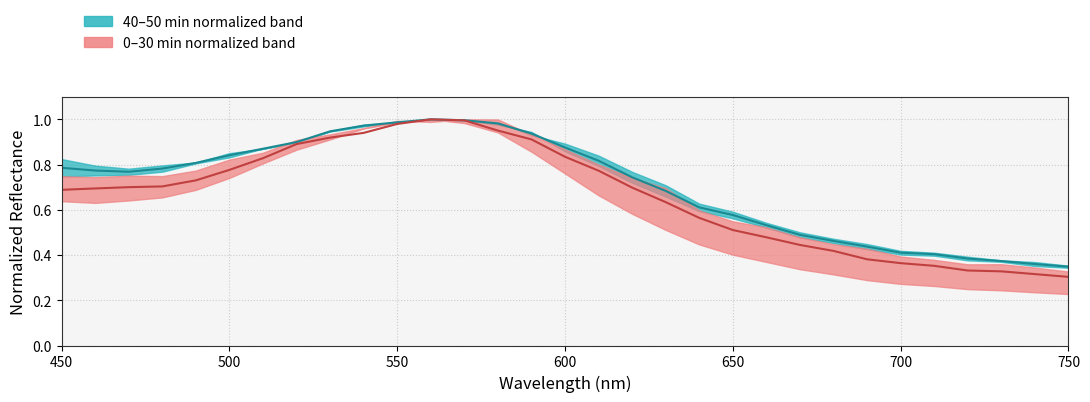

Reading left to right, list all the values displayed in this chart.

40–50 min median: 0.8	0.8	0.8	0.8	0.8	0.8	0.9	0.9	0.9	1.0	1.0	1.0	1.0	1.0	0.9	0.9	0.8	0.7	0.7	0.6	0.6	0.5	0.5	0.5	0.4	0.4	0.4	0.4	0.4	0.4	0.3
0–30 min median: 0.7	0.7	0.7	0.7	0.7	0.8	0.8	0.9	0.9	0.9	1.0	1.0	1.0	1.0	0.9	0.8	0.8	0.7	0.6	0.6	0.5	0.5	0.4	0.4	0.4	0.4	0.4	0.3	0.3	0.3	0.3